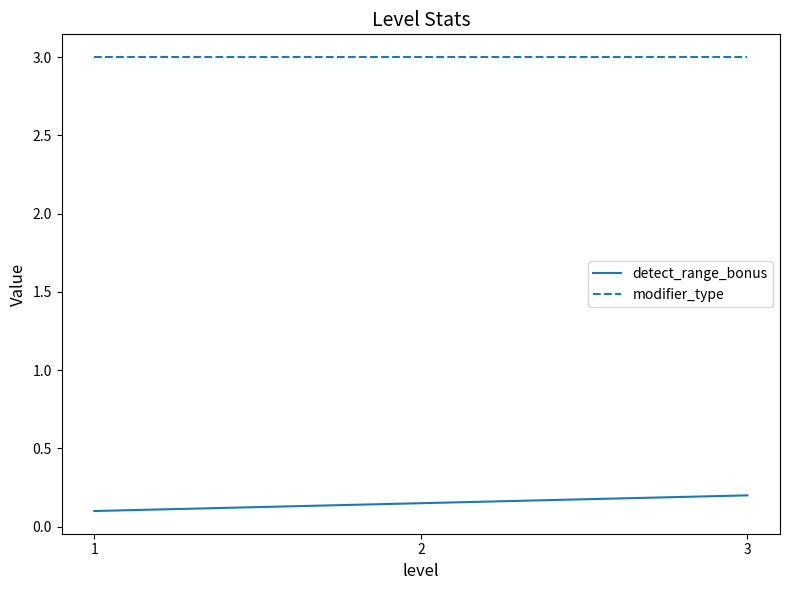

Is it true that detect_range_bonus equals 0.0 at 1?

False